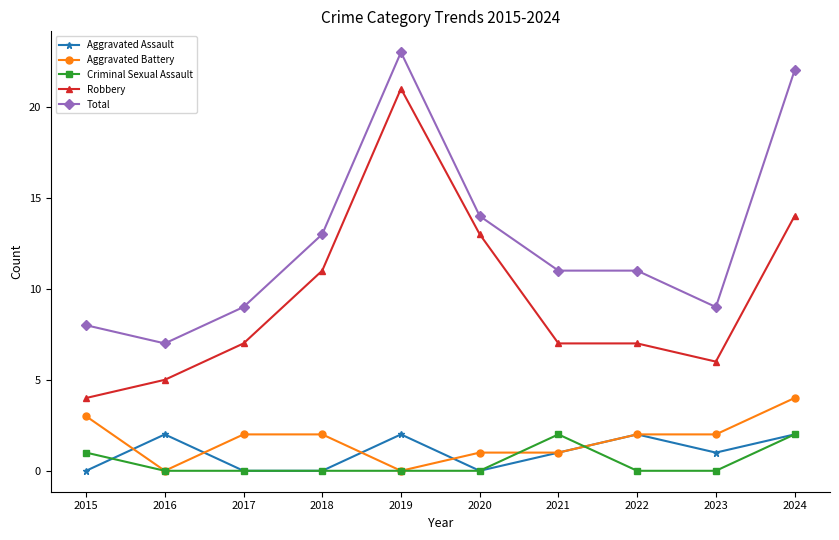

How many categories are shown in the chart?

10